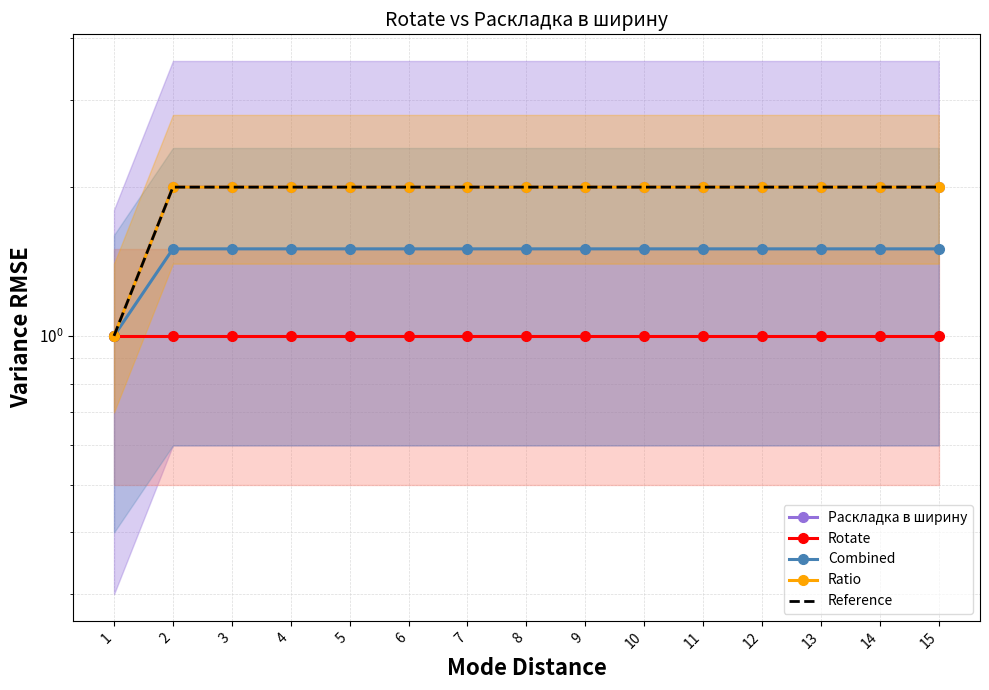

Reading right to left, transcribe all the data shown in this chart.

Раскладка в ширину: 2.0	2.0	2.0	2.0	2.0	2.0	2.0	2.0	2.0	2.0	2.0	2.0	2.0	2.0	1.0
Rotate: 1.0	1.0	1.0	1.0	1.0	1.0	1.0	1.0	1.0	1.0	1.0	1.0	1.0	1.0	1.0
Combined: 1.5	1.5	1.5	1.5	1.5	1.5	1.5	1.5	1.5	1.5	1.5	1.5	1.5	1.5	1.0
Ratio: 2.0	2.0	2.0	2.0	2.0	2.0	2.0	2.0	2.0	2.0	2.0	2.0	2.0	2.0	1.0
Reference: 2.0	2.0	2.0	2.0	2.0	2.0	2.0	2.0	2.0	2.0	2.0	2.0	2.0	2.0	1.0